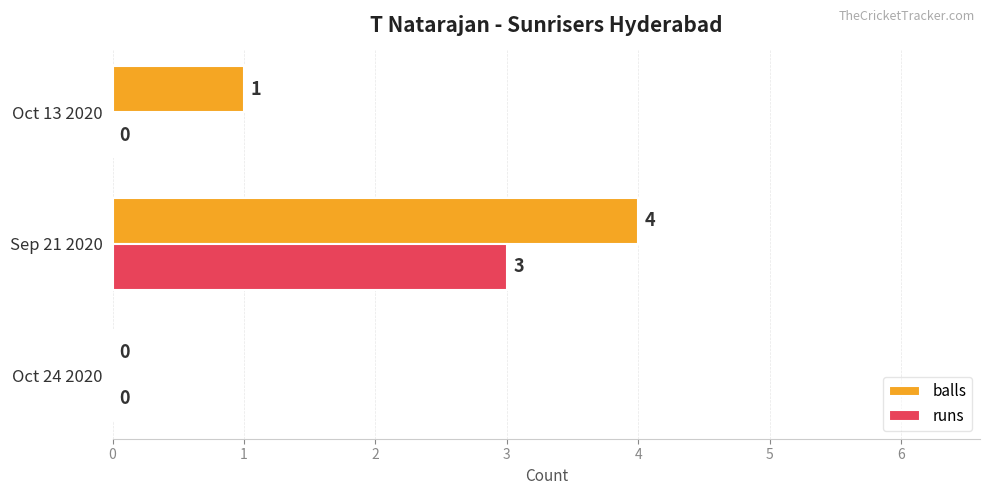

How many positive values does the balls series have?

2